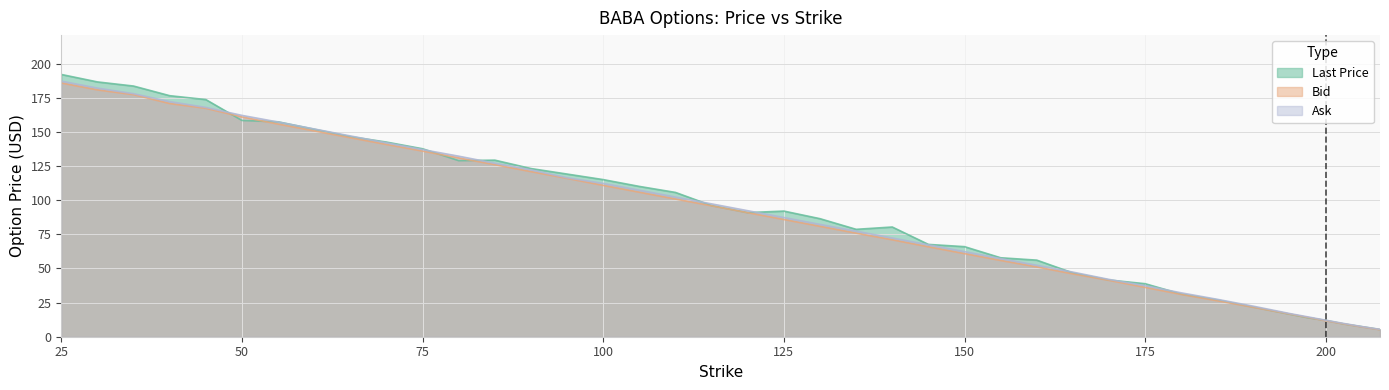

The value of bid at 165 is 46.0. True or false?

True